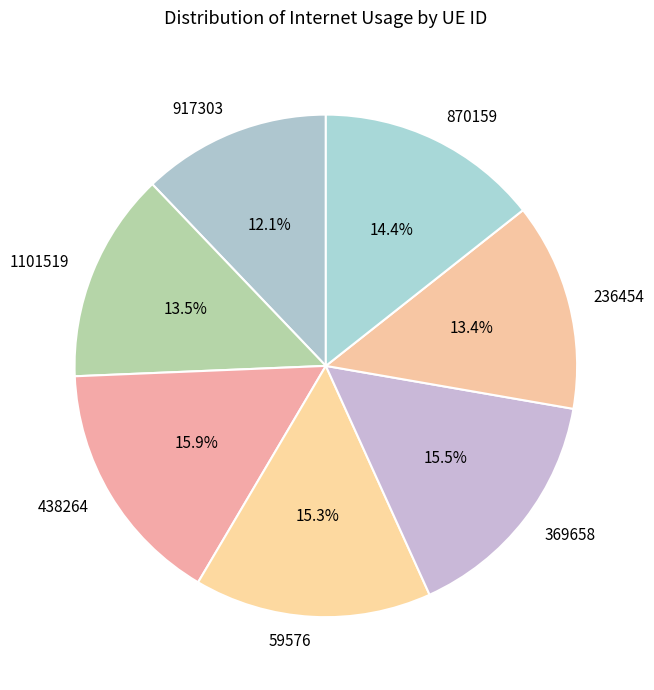

Is there a majority slice in this chart?

No